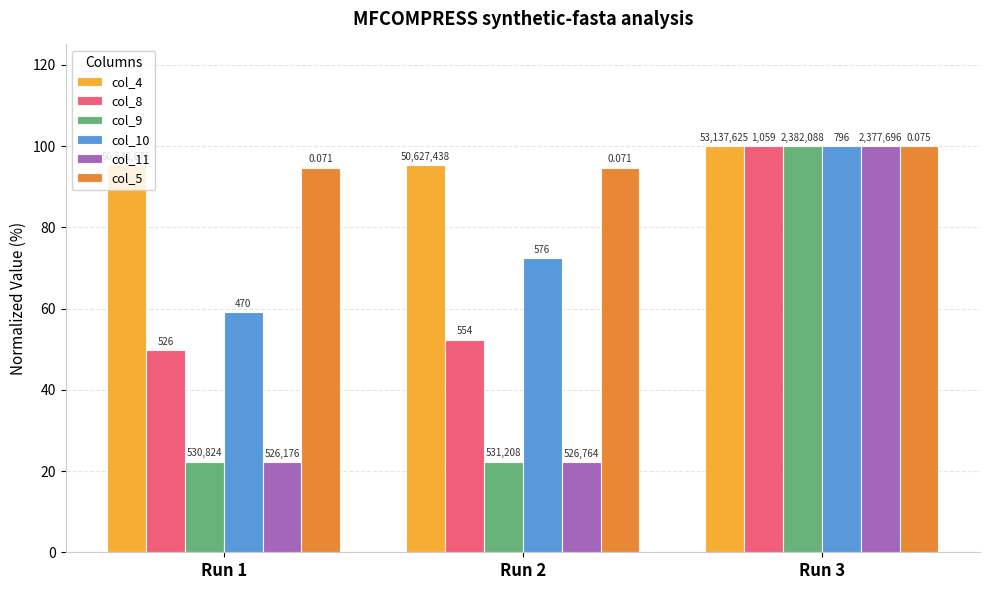

What is the value of the col_5 bar at the 3rd from the left?

100.0